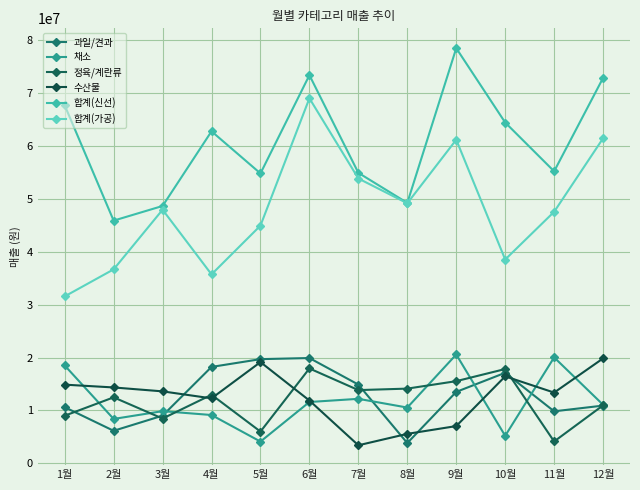

What is the total value across all series at 10월?

159560000